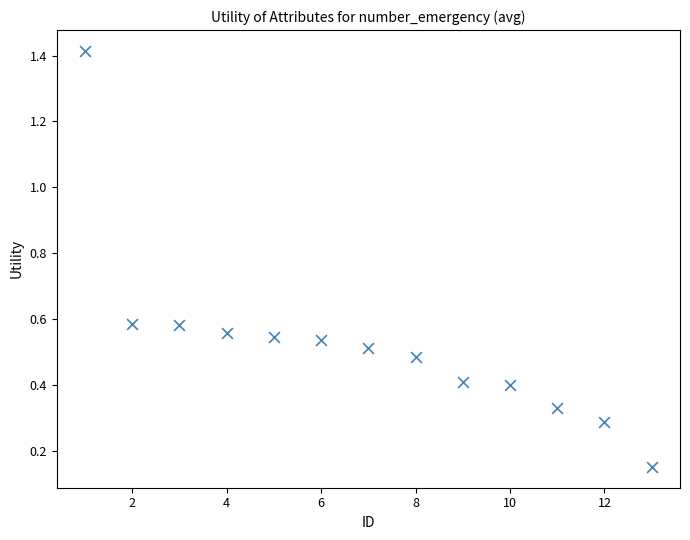

What is the range of Y values (max minus min)?

1.3